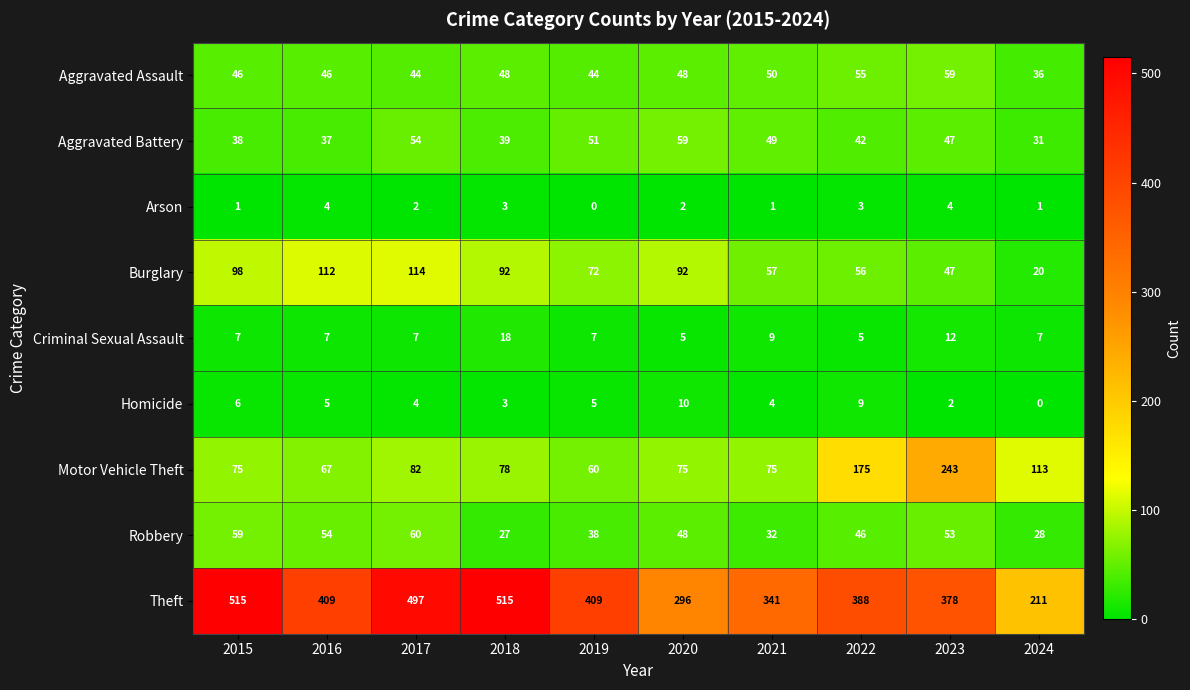

What is the total value across all series at 2021?

618